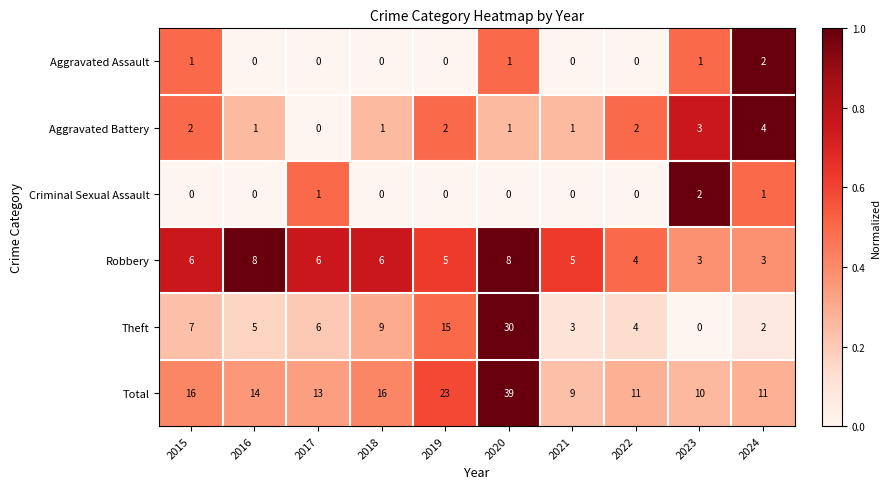

Is it true that Criminal Sexual Assault equals 0 at 2018?

True